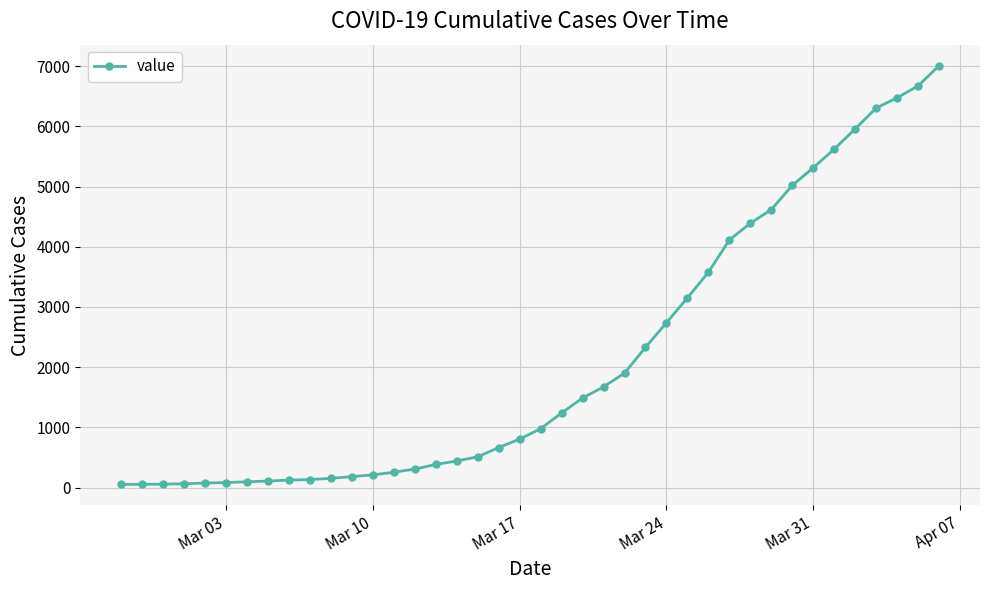

What is the average value?

2133